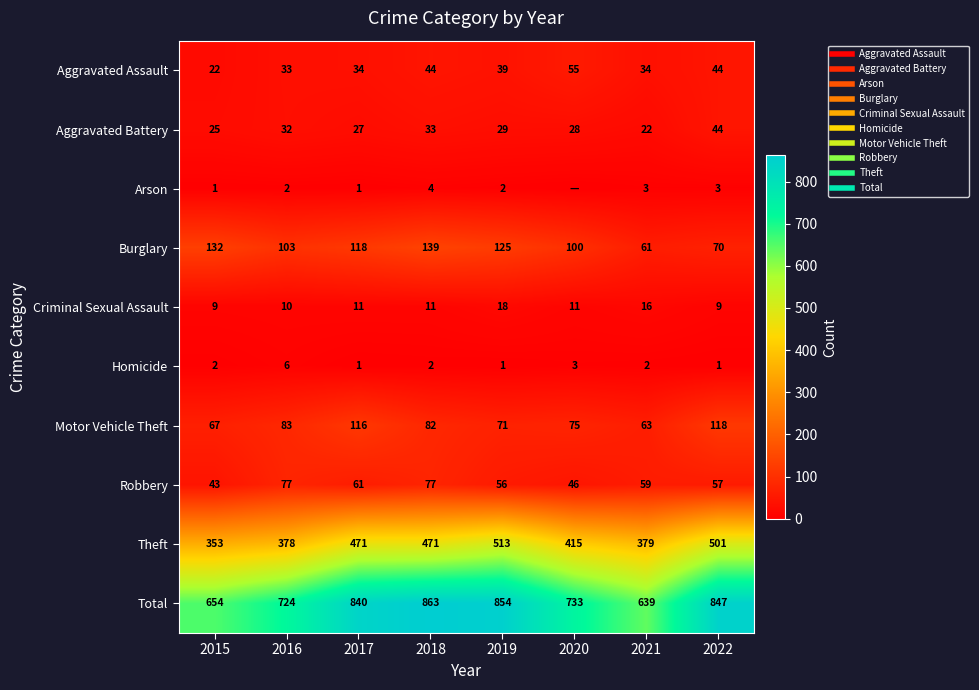

Is it true that Arson equals 3 at 2021?

True